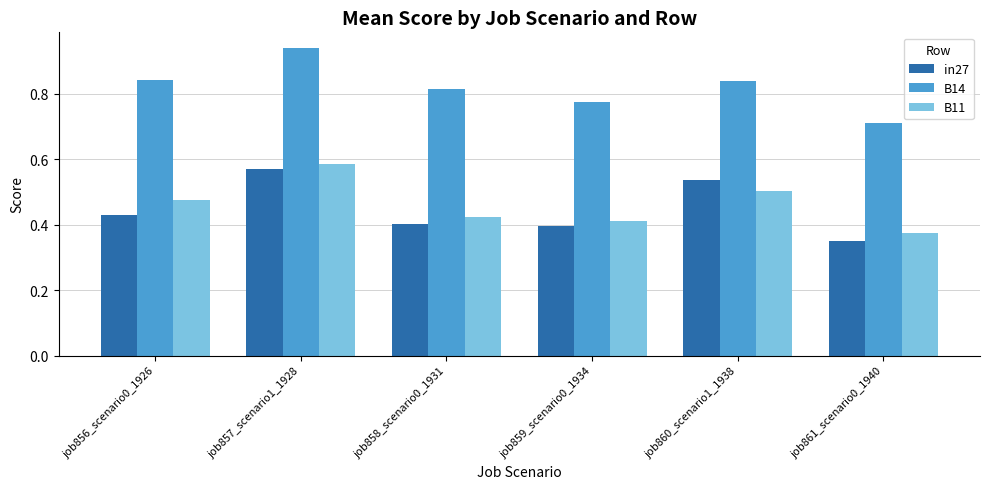

How many bars are there in each group?

3